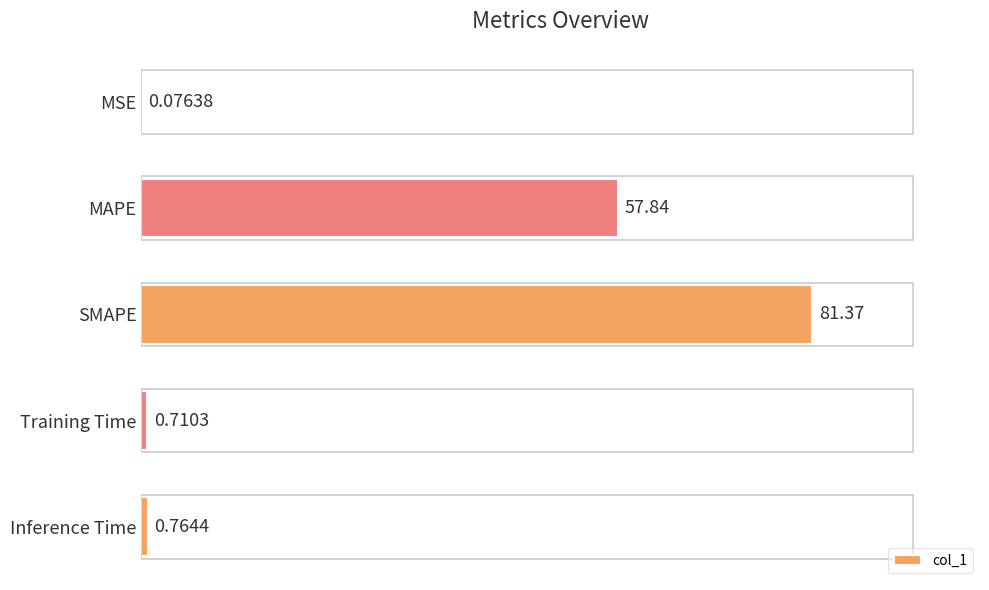

What is the sum of all values?

140.8